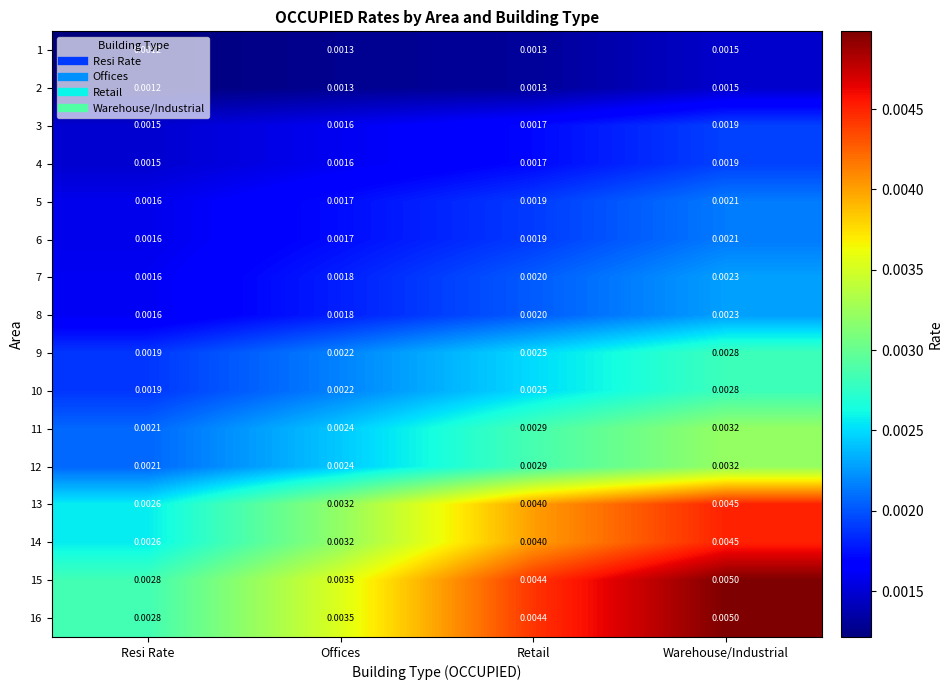

List the labels in order of 4 value, largest first.

Warehouse/Industrial, Retail, Offices, Resi Rate